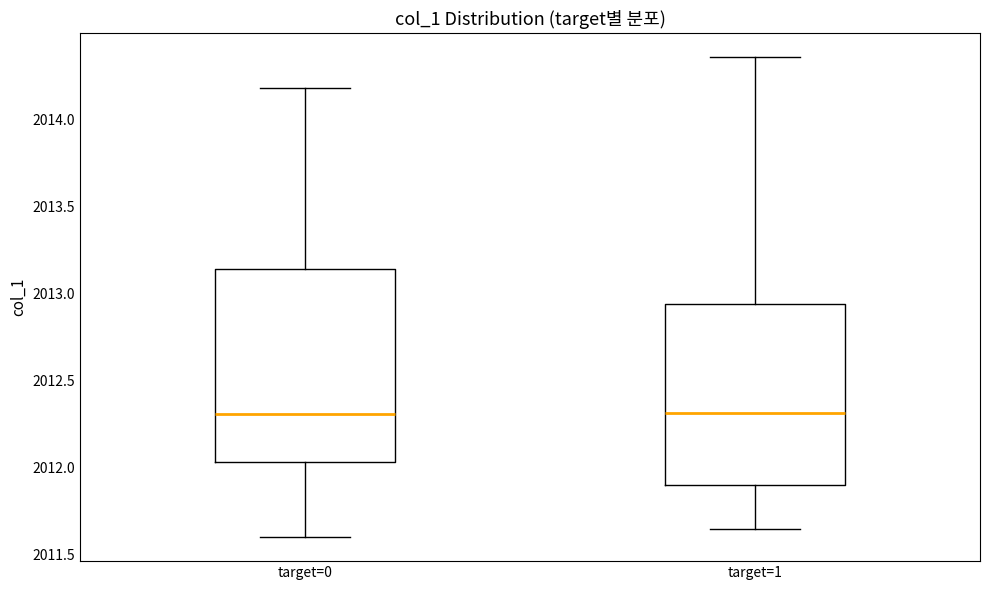

Reading left to right, read every box against the y-axis: the position of its median line, the range the box covers, and the ends of its whiskers. The values are not printed on the chart, so give them approximately, as read against the axis.

target=0: median 2012.30, box 2012.05 to 2013.15, whiskers 2011.60 to 2014.20
target=1: median 2012.30, box 2011.90 to 2012.95, whiskers 2011.65 to 2014.35